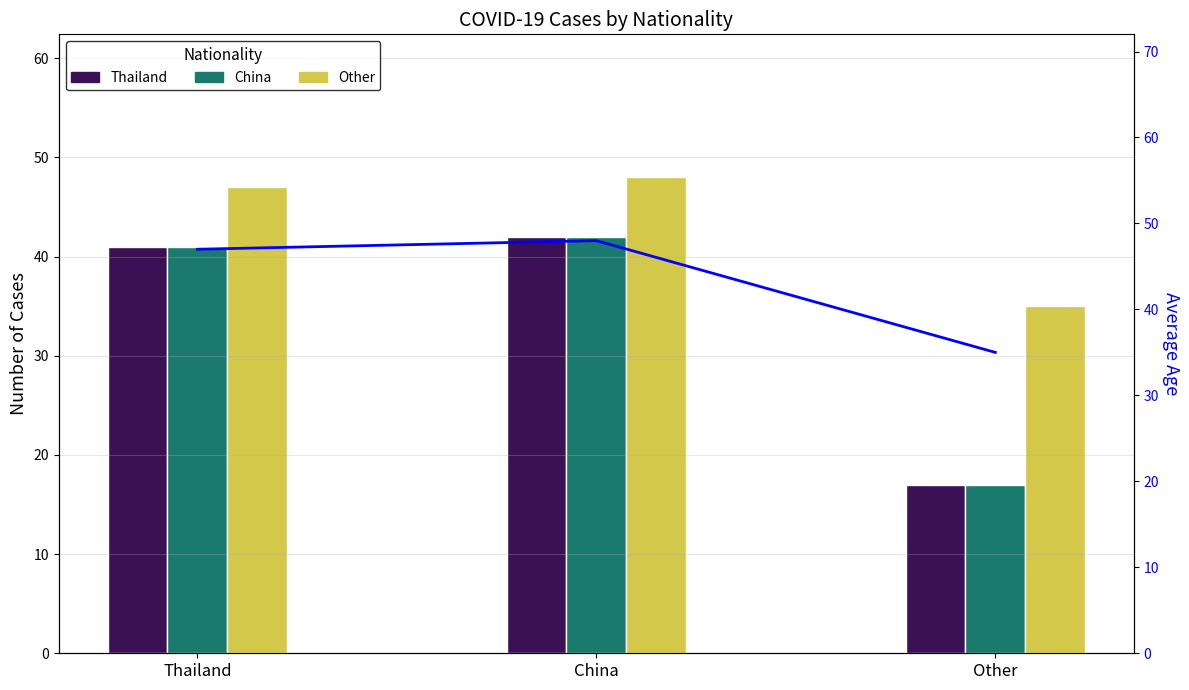

How many series are shown in this chart?

4